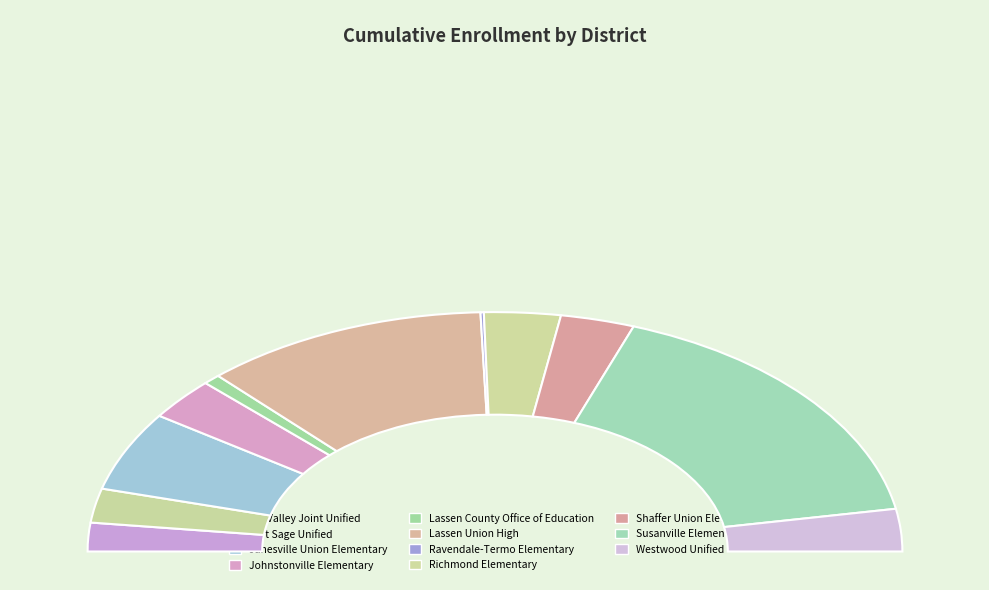

To the nearest percent, what is the average slice percentage?

9%